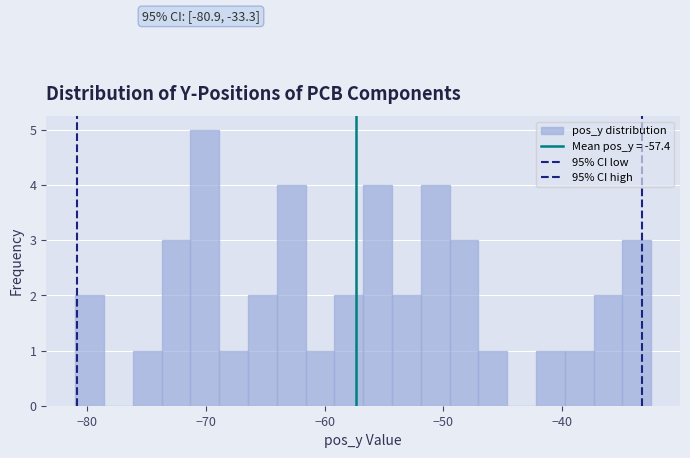

Around what value on the x-axis is the tallest bar? Give the approximate position of its centre, as read against the axis.

-70